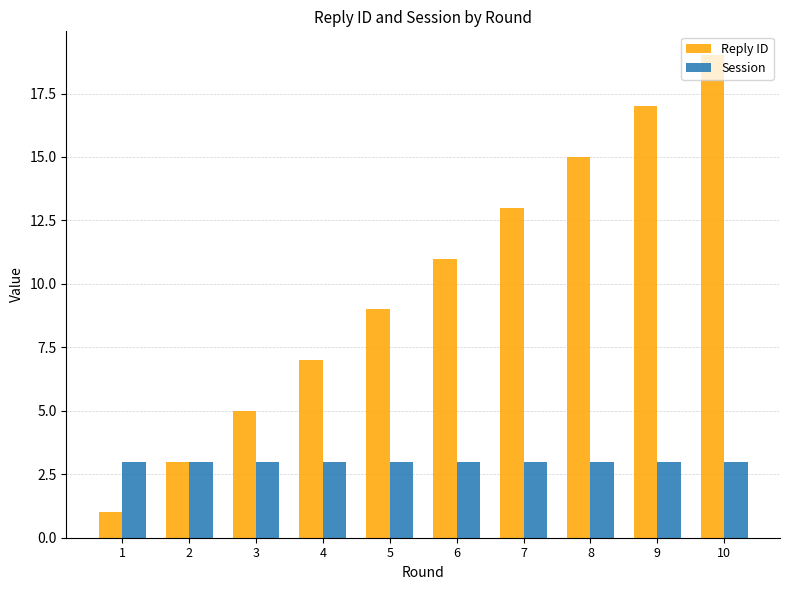

What is the value of the Reply ID bar at the 3rd from the left?

5